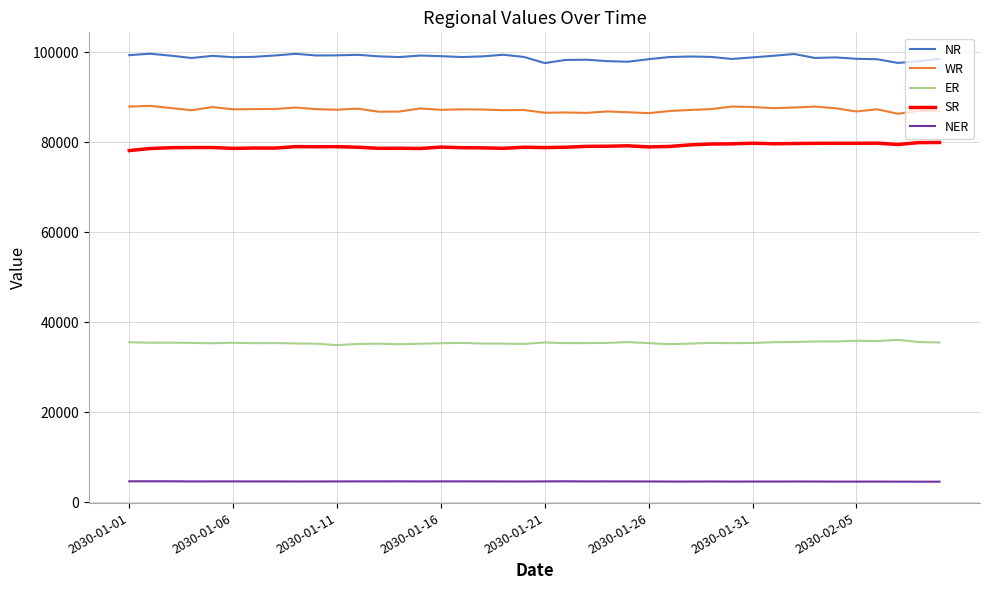

Which series has the largest total across all categories?

NR